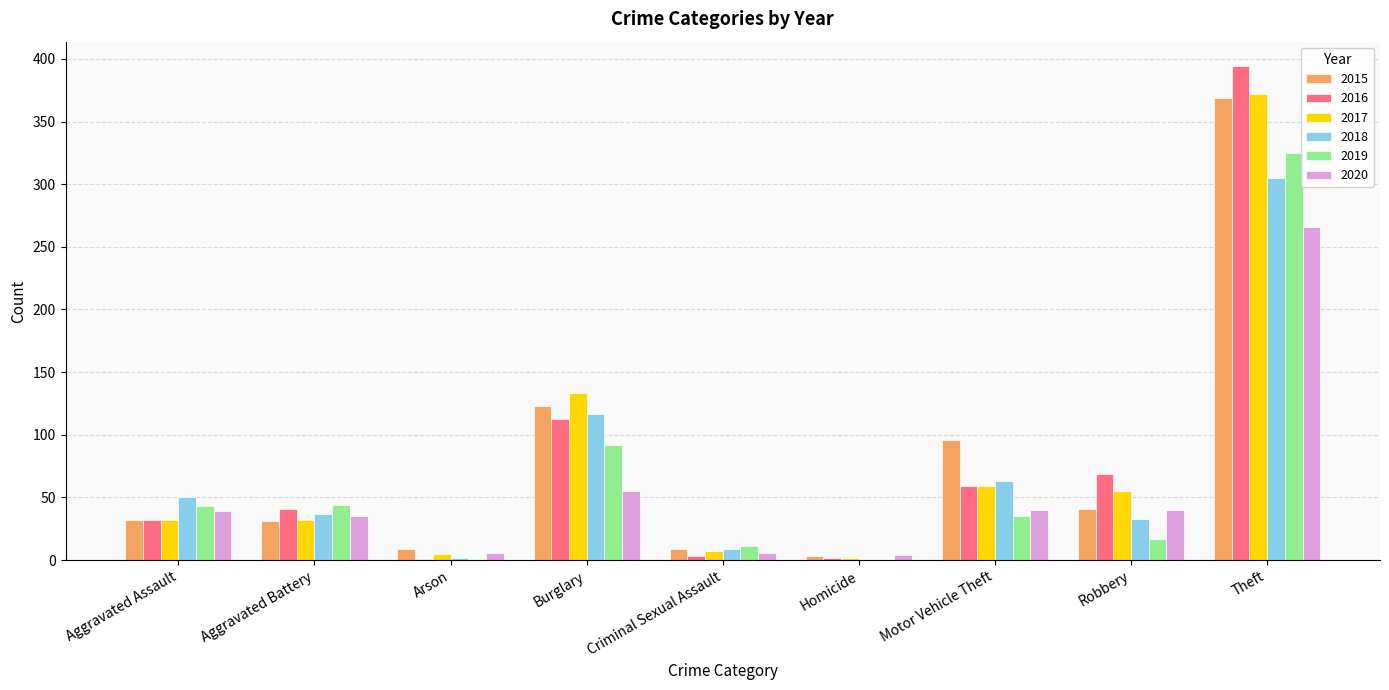

How many groups of bars are there?

9